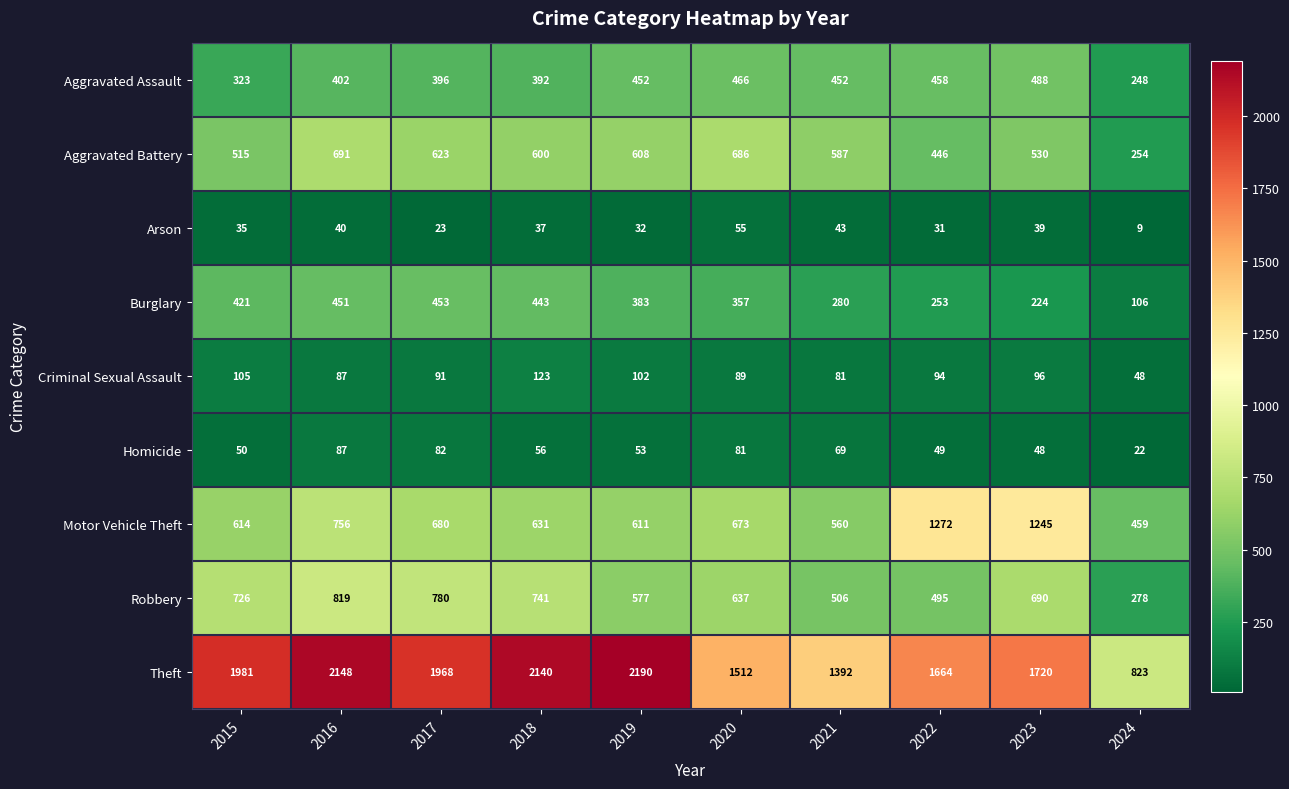

Is it true that Burglary equals 421 at 2015?

True